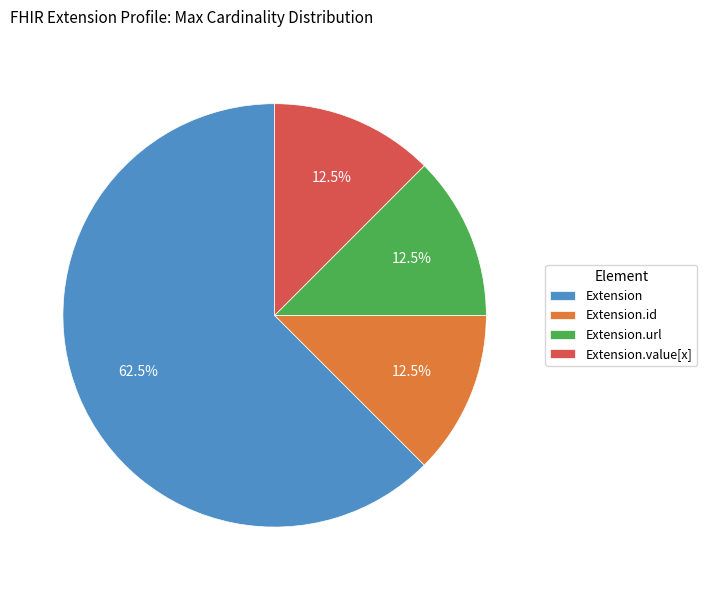

Is the sum of Extension.value[x] and Extension.url greater than half?

No